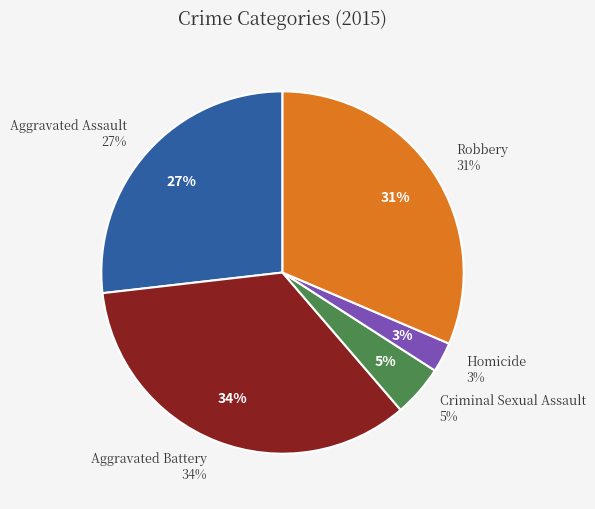

The Aggravated Battery slice represents 34% of the pie. True or false?

True